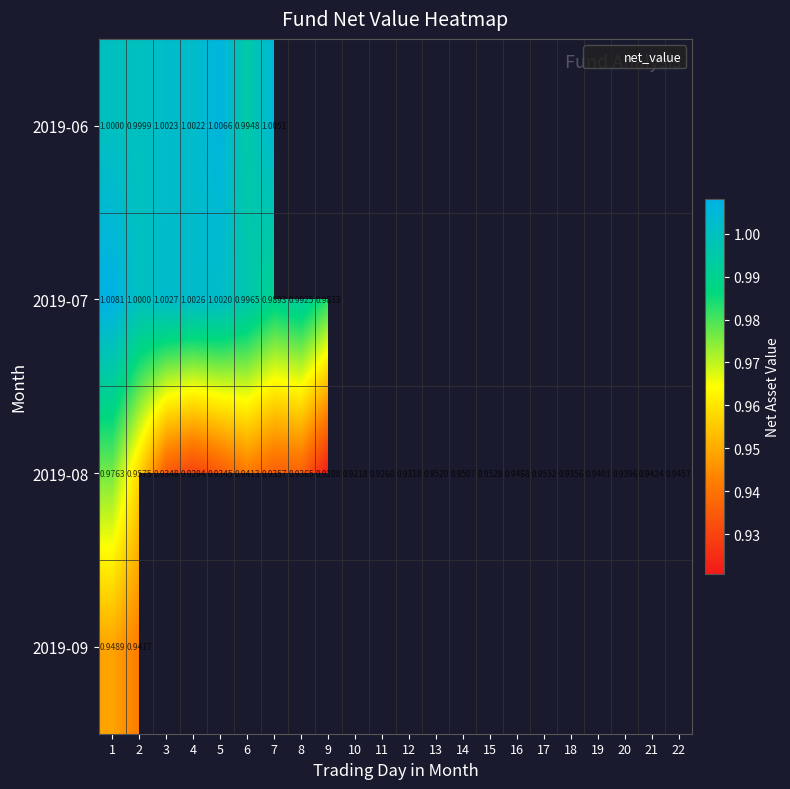

What is the difference between the maximum and minimum values in the 2019-08 series?

0.1